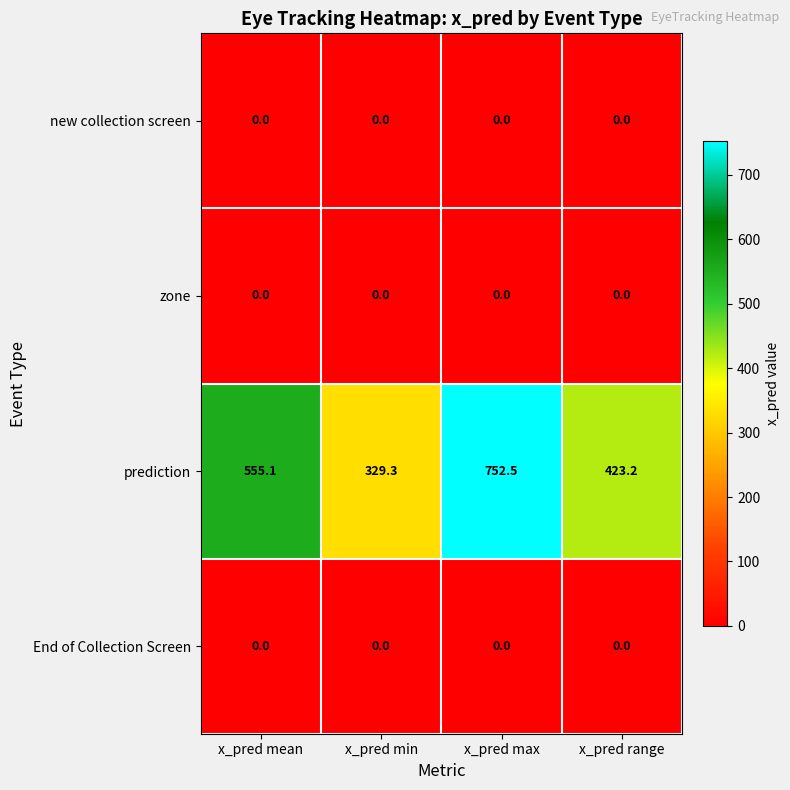

What is the difference between the highest and lowest values at x_pred range?

423.2